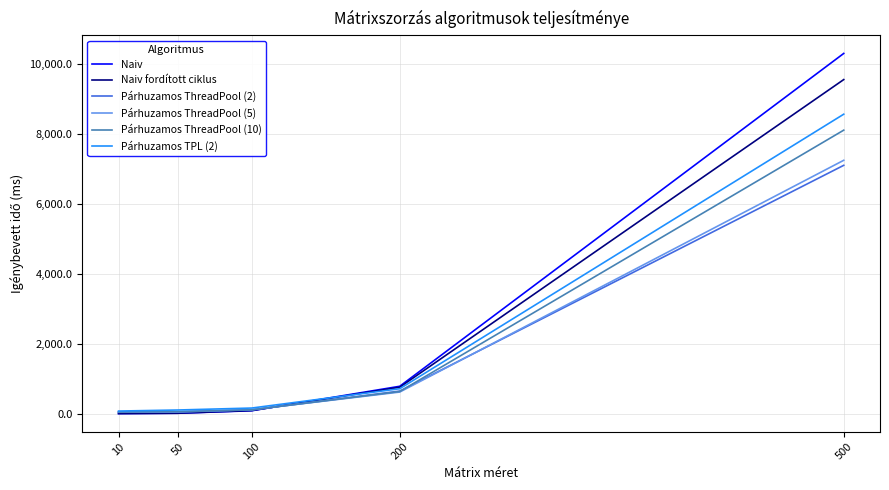

True or false: Párhuzamos TPL (2) has more than 1 points higher than both neighbors.

False